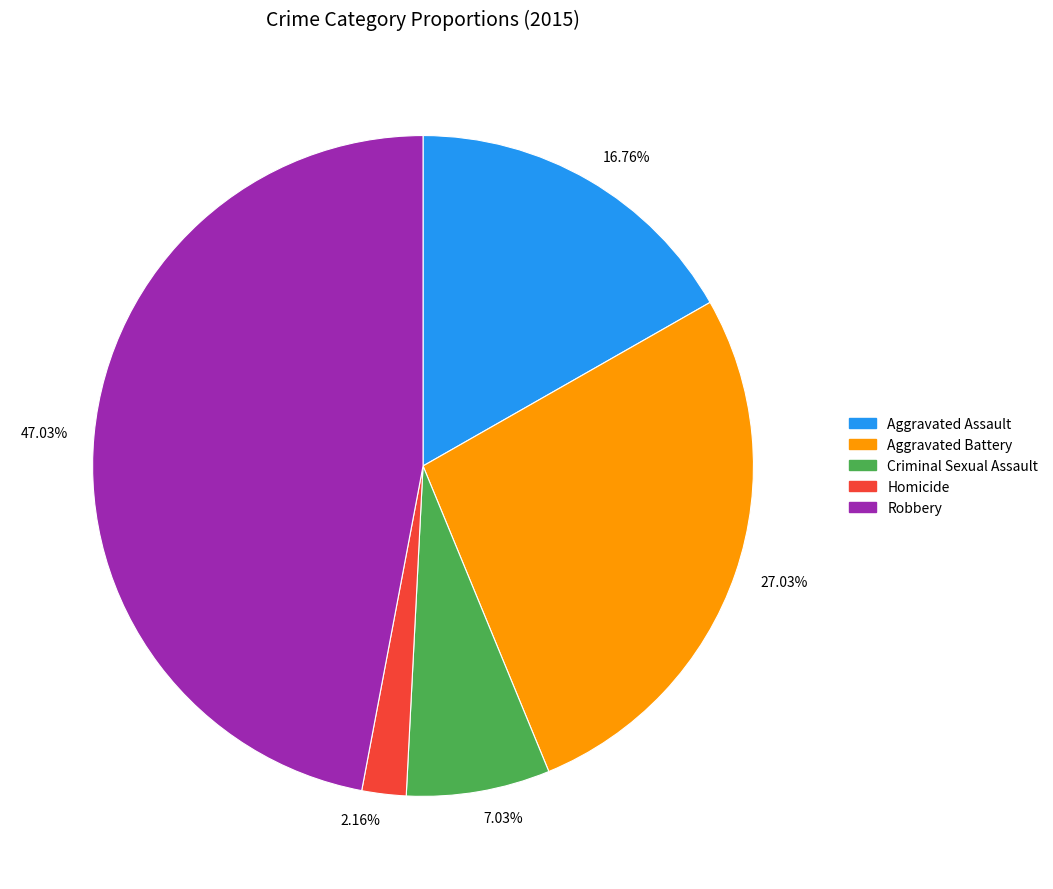

Is 47.03% the majority of the pie?

No